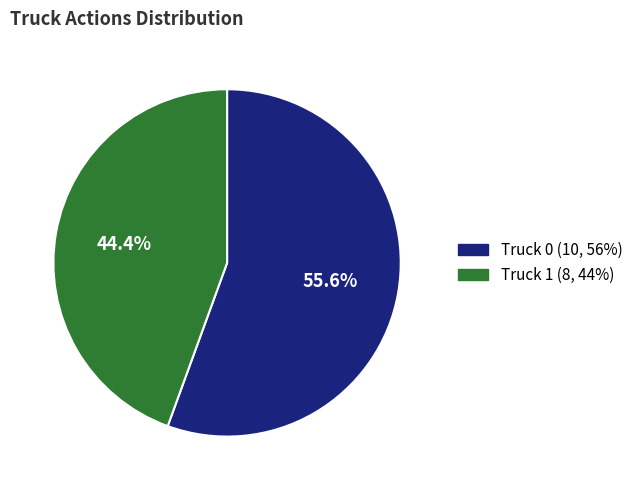

Which has a higher value, Truck 0 or Truck 1?

Truck 0